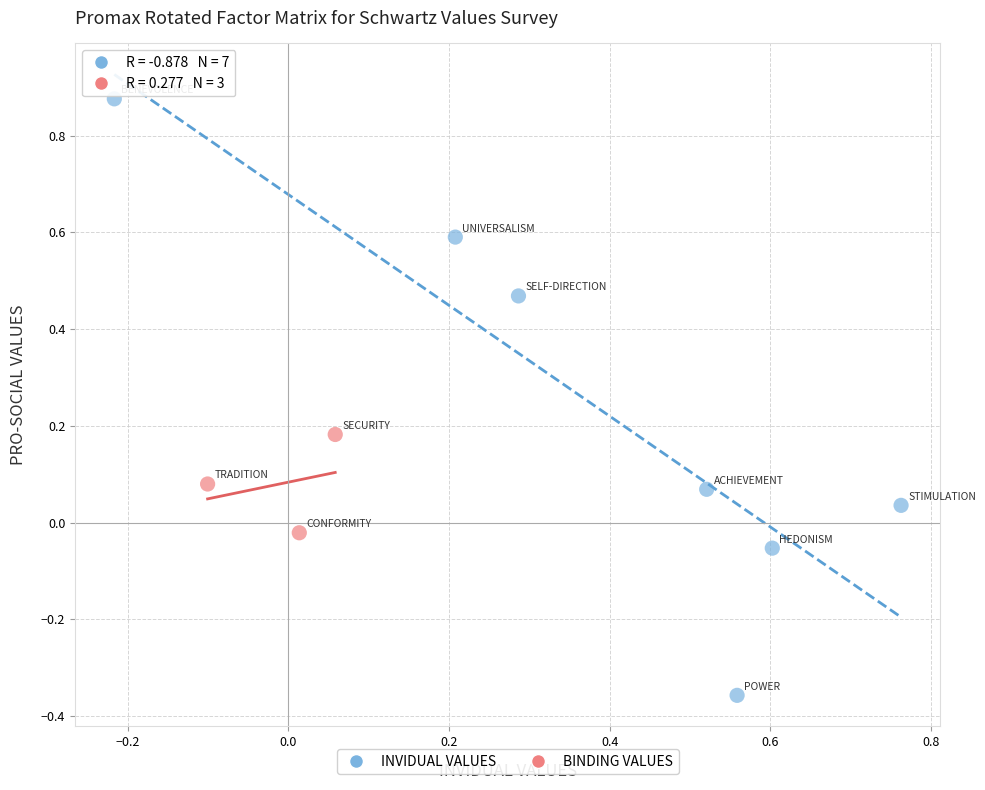

Which series has the largest Y range (max minus min)?

INVIDUAL VALUES